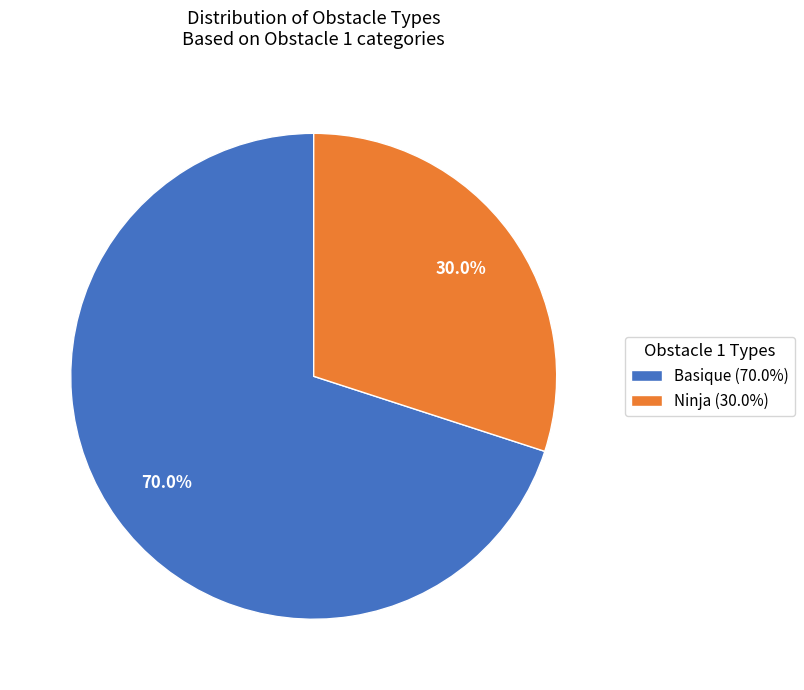

How many segments does this pie chart have?

2